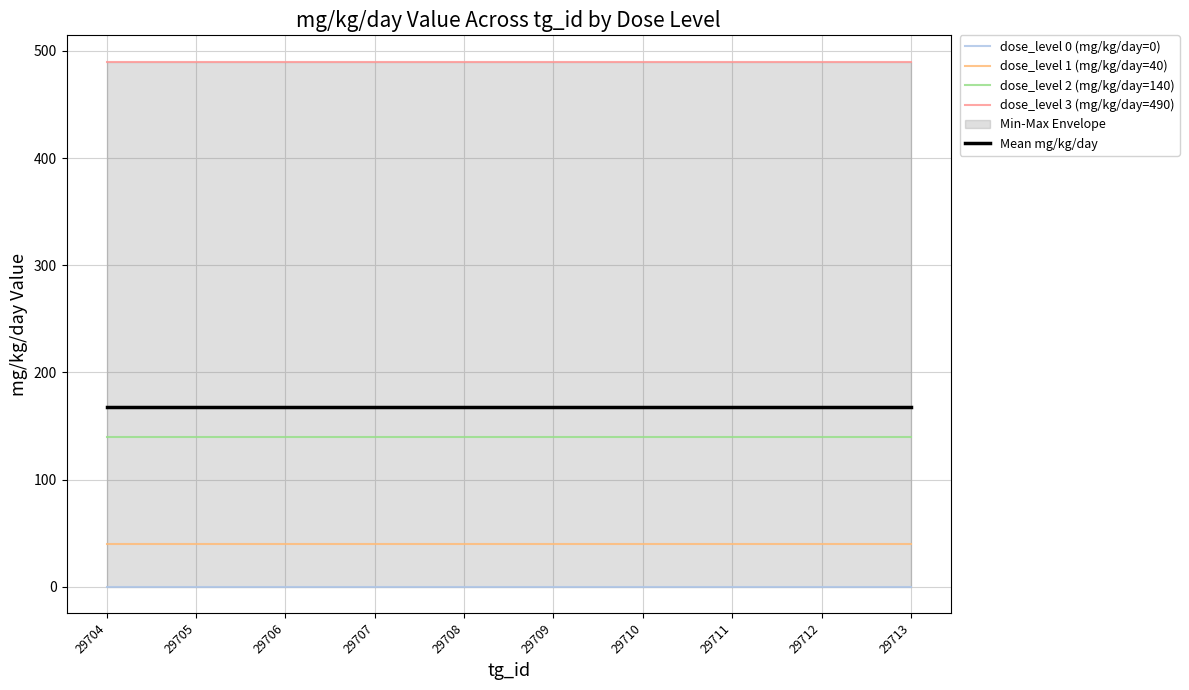

Count the number of data series in this chart.

5